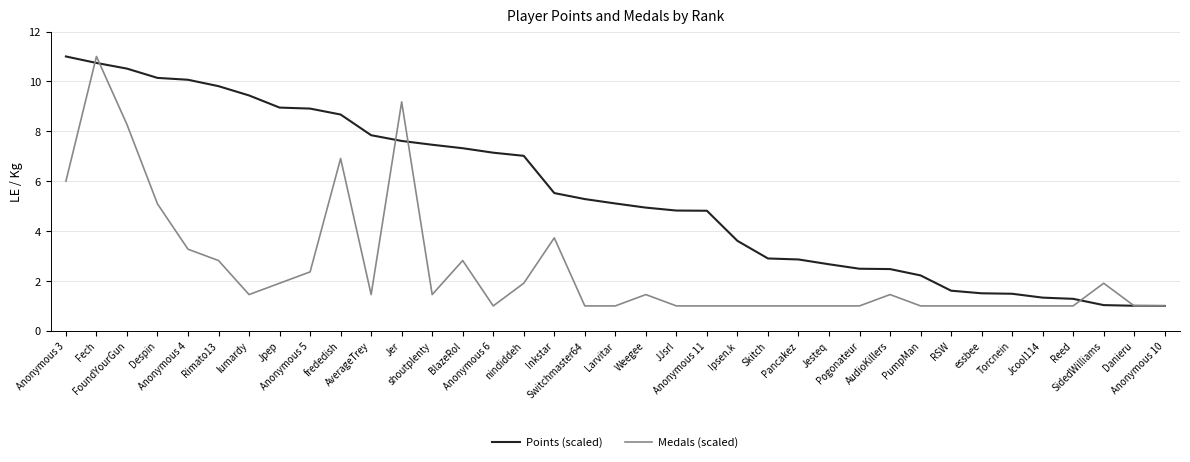

How many series are shown in this chart?

2